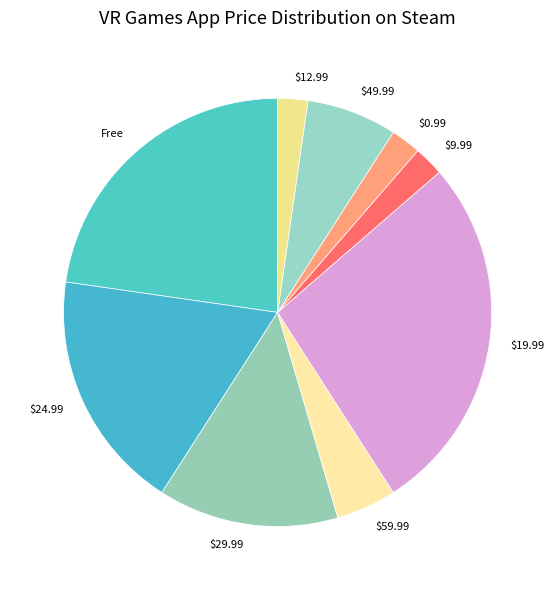

True or false: $0.99 accounts for 2% of the total.

True